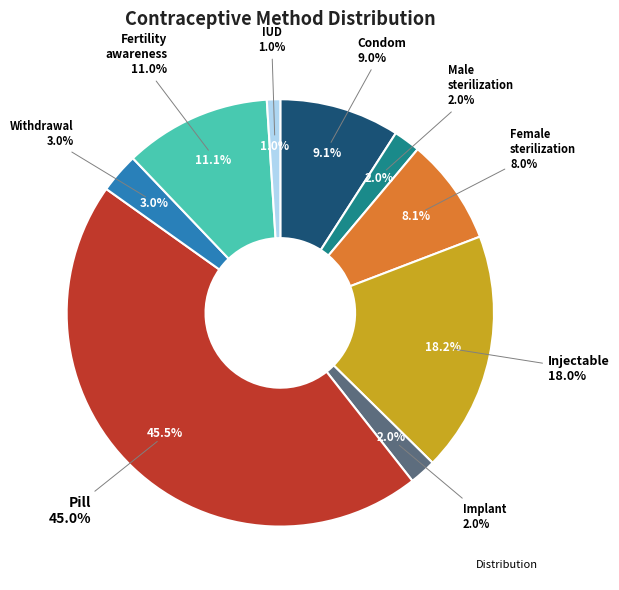

Which has a higher value, Female sterilization or Withdrawal?

Female sterilization